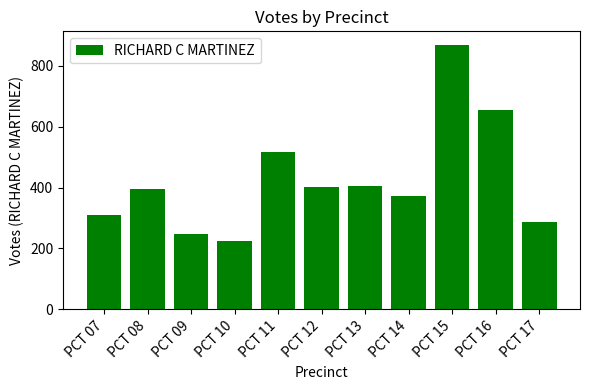

How many series are shown in this chart?

1